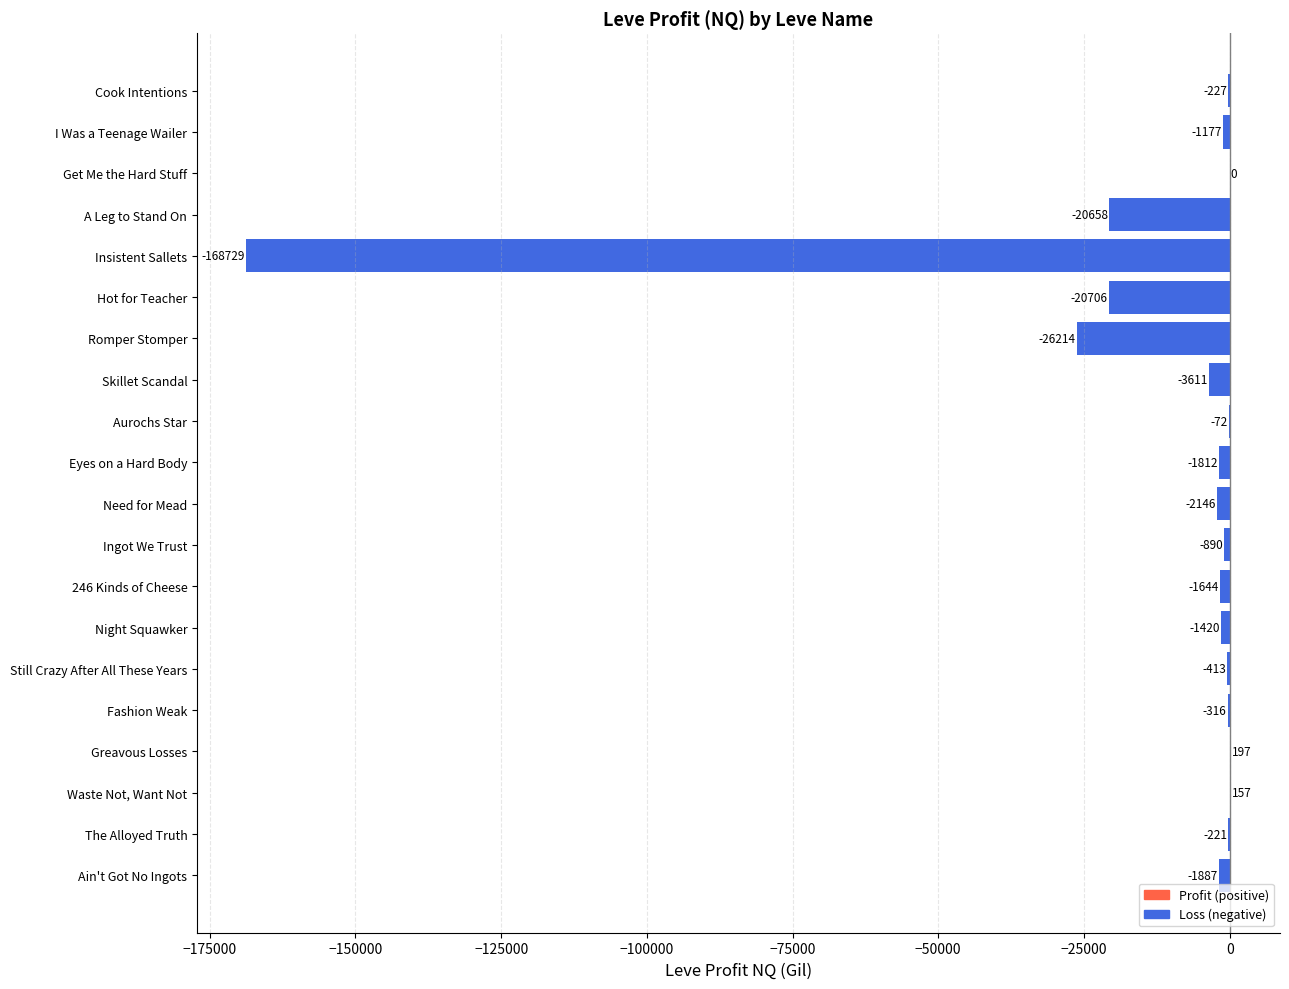

Read the value at Eyes on a Hard Body.

-1812.5